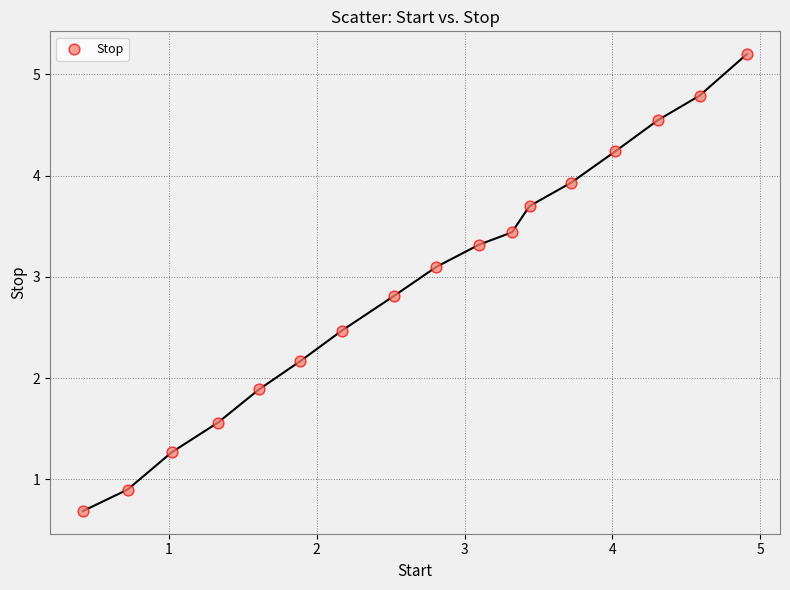

What Y value in the scatter plot is closest to 2?

1.9